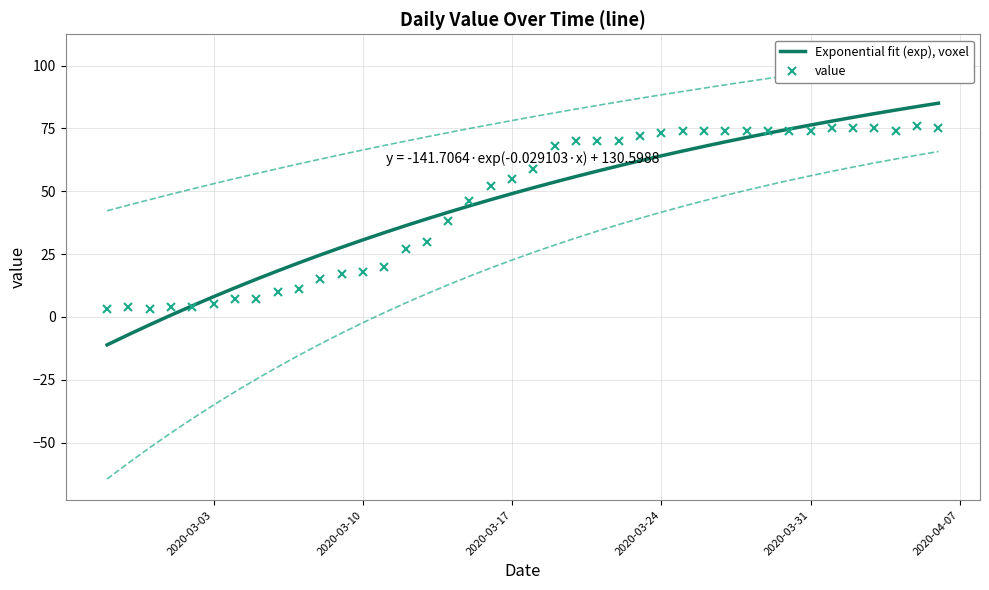

How many intersections are there between value and Exponential fit (exp), voxel?

3